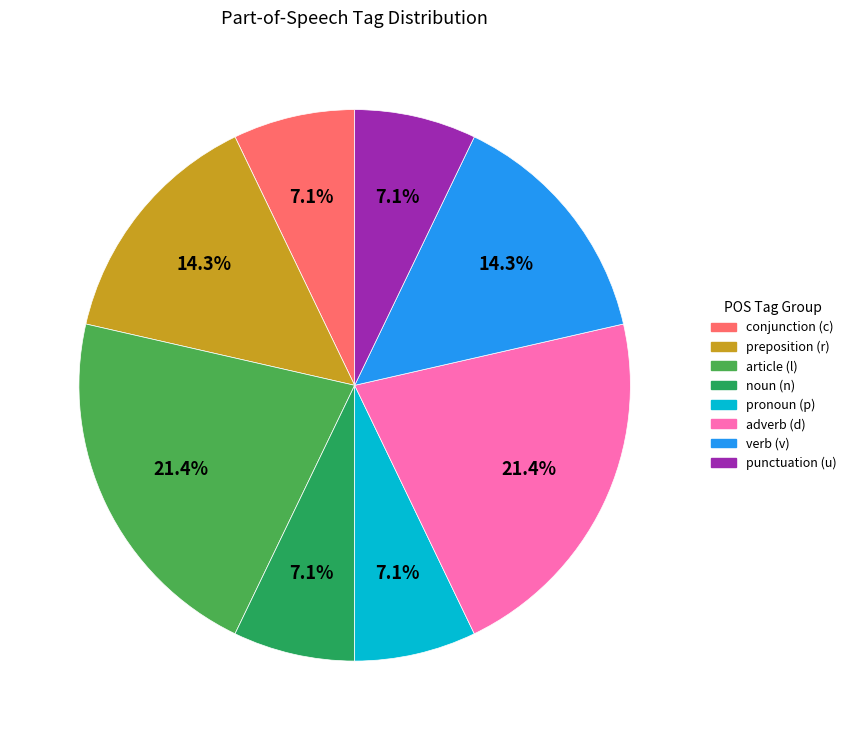

Count the number of slices in the pie.

8